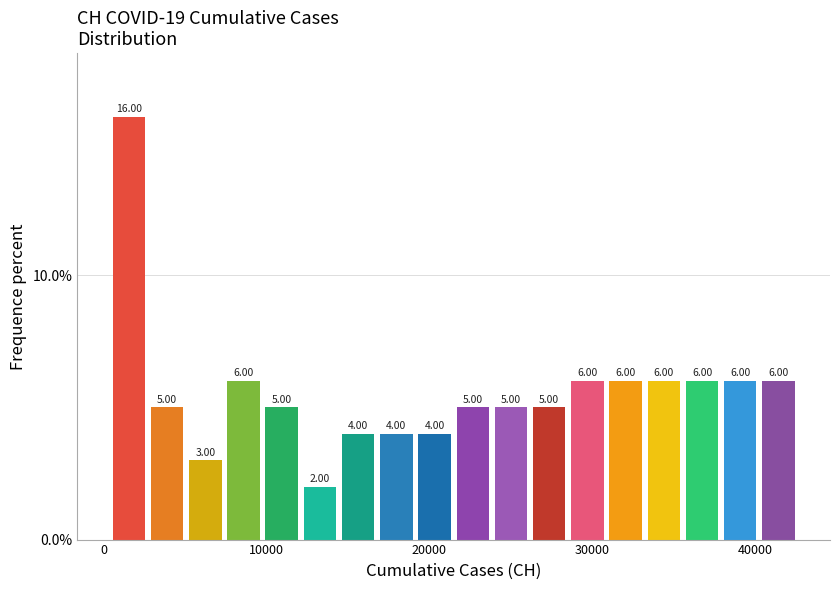

Read against the x-axis, roughly where is the centre of the tallest bar?

2000